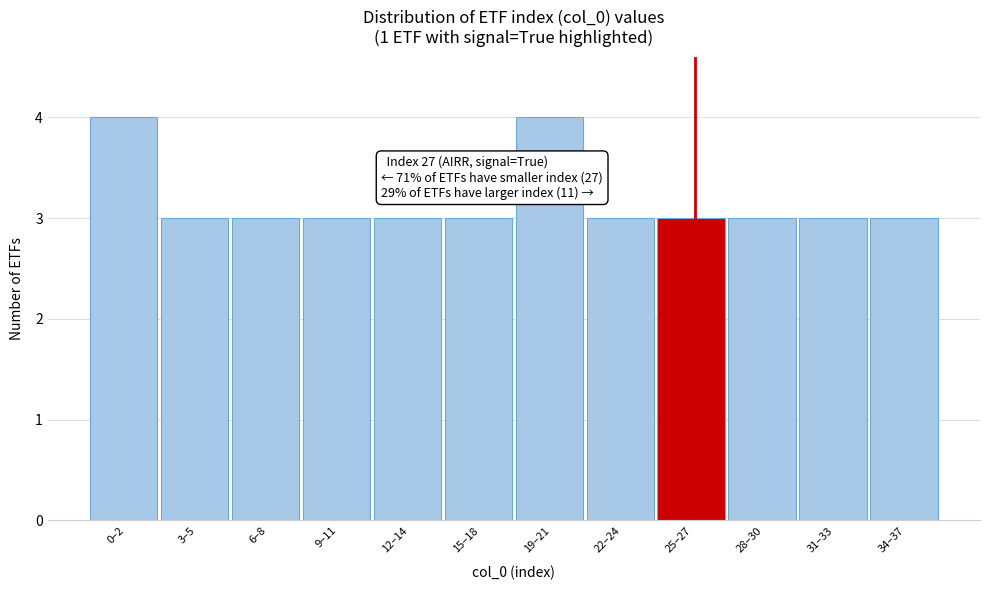

Reading left to right, extract all data points from this chart.

4	3	3	3	3	3	4	3	3	3	3	3